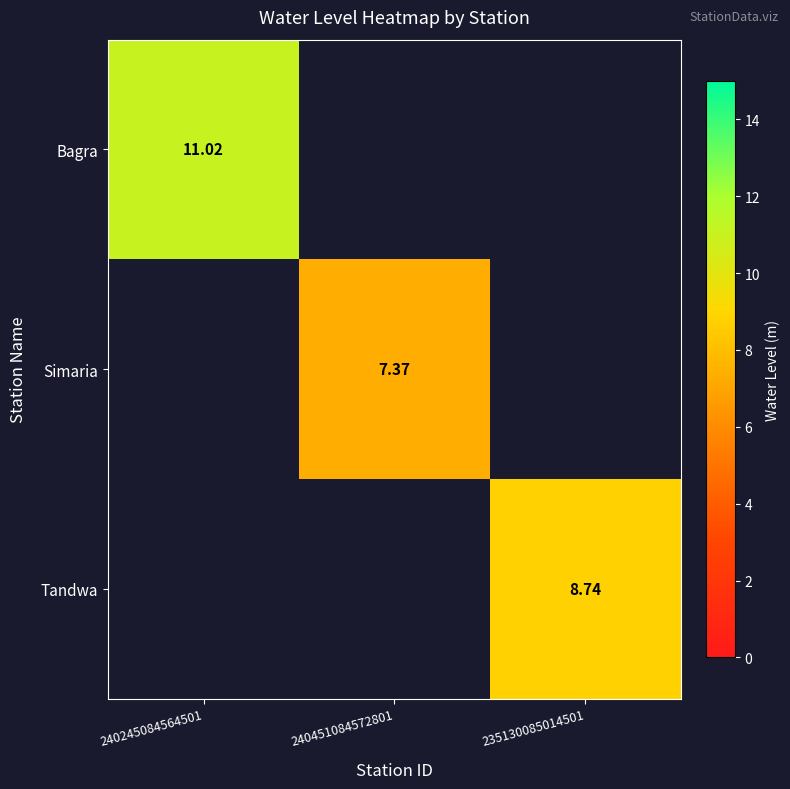

At how many categories does at least one series exceed 8?

2